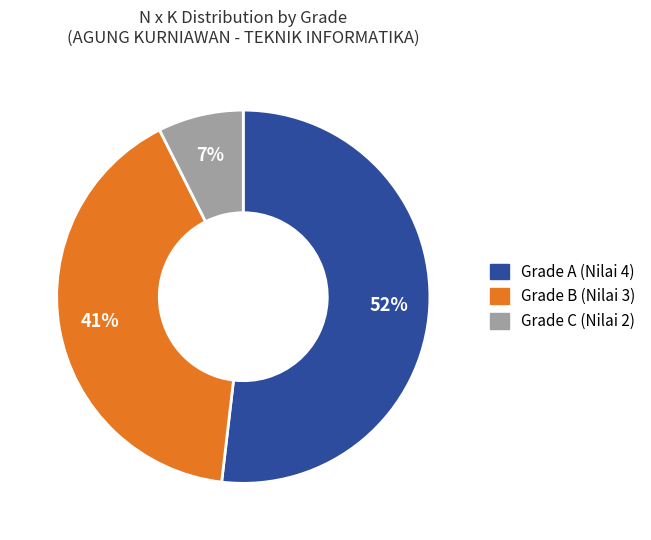

To the nearest percent, what is the average slice percentage?

33%